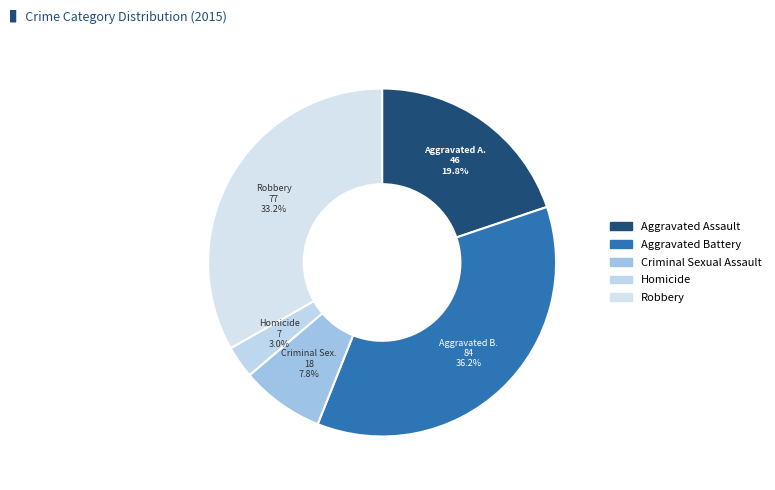

How many slices are in this pie chart?

5